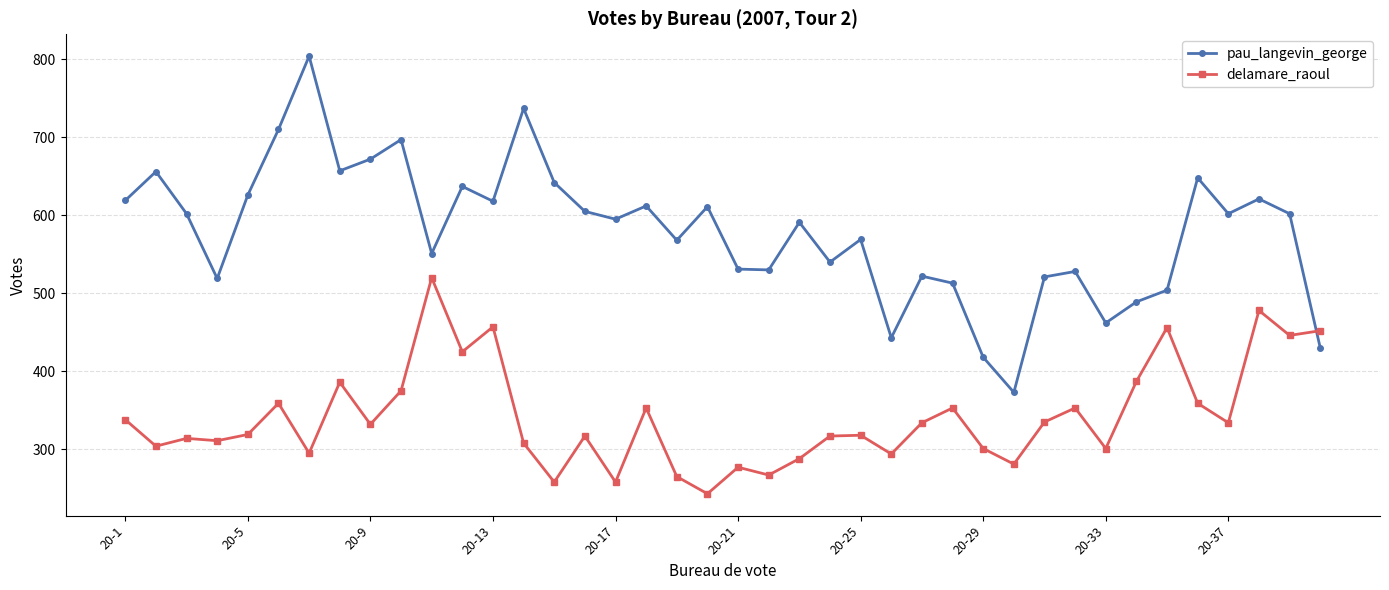

What is the difference between the maximum and minimum values in the delamare_raoul series?

277